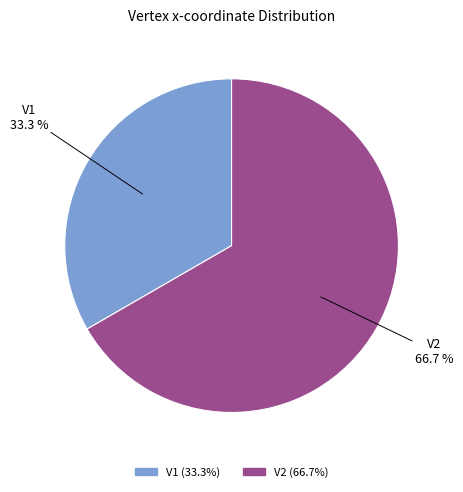

Does V2 represent more than half of the total?

Yes